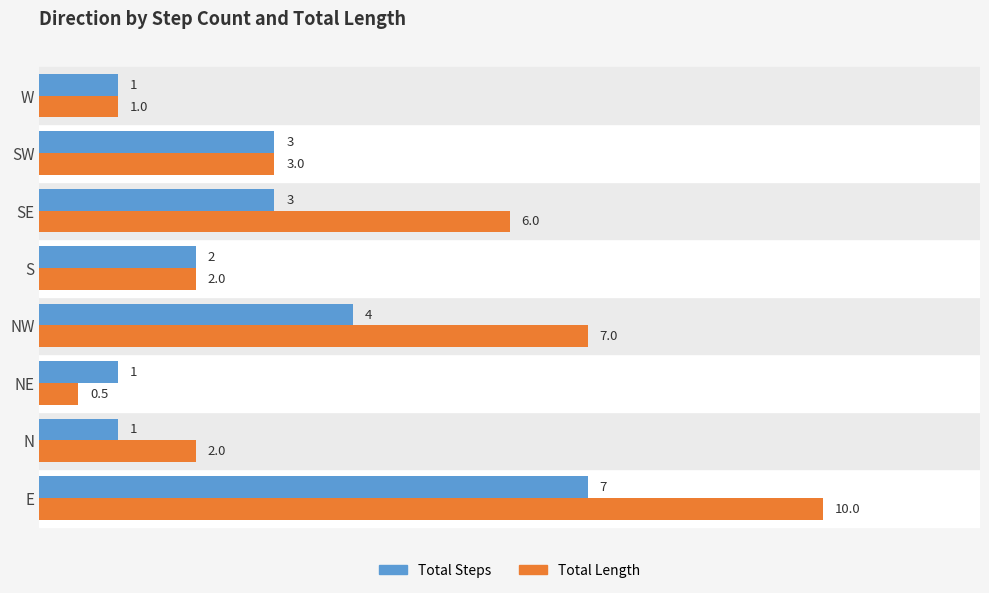

The Total Steps series shows 3.0 at SW. True or false?

True